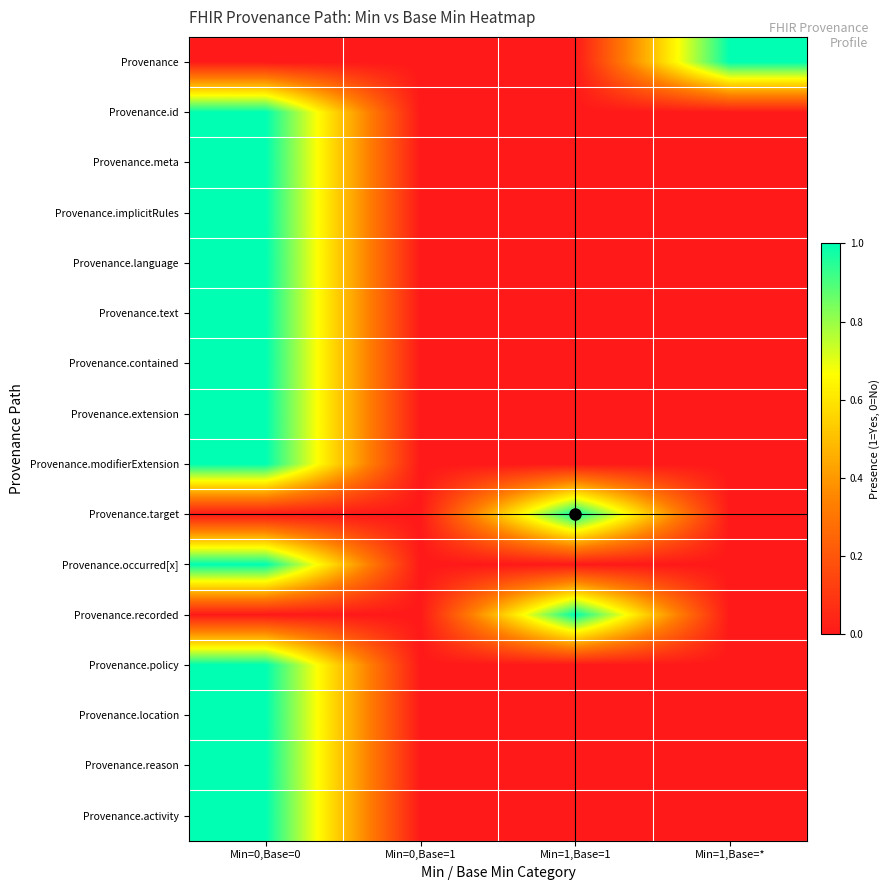

Reading left to right, transcribe all the data shown in this chart.

Provenance: Min=0,Base=0=0	Min=0,Base=1=0	Min=1,Base=1=0	Min=1,Base=*=1
Provenance.id: Min=0,Base=0=1	Min=0,Base=1=0	Min=1,Base=1=0	Min=1,Base=*=0
Provenance.meta: Min=0,Base=0=1	Min=0,Base=1=0	Min=1,Base=1=0	Min=1,Base=*=0
Provenance.implicitRules: Min=0,Base=0=1	Min=0,Base=1=0	Min=1,Base=1=0	Min=1,Base=*=0
Provenance.language: Min=0,Base=0=1	Min=0,Base=1=0	Min=1,Base=1=0	Min=1,Base=*=0
Provenance.text: Min=0,Base=0=1	Min=0,Base=1=0	Min=1,Base=1=0	Min=1,Base=*=0
Provenance.contained: Min=0,Base=0=1	Min=0,Base=1=0	Min=1,Base=1=0	Min=1,Base=*=0
Provenance.extension: Min=0,Base=0=1	Min=0,Base=1=0	Min=1,Base=1=0	Min=1,Base=*=0
Provenance.modifierExtension: Min=0,Base=0=1	Min=0,Base=1=0	Min=1,Base=1=0	Min=1,Base=*=0
Provenance.target: Min=0,Base=0=0	Min=0,Base=1=0	Min=1,Base=1=1	Min=1,Base=*=0
Provenance.occurred[x]: Min=0,Base=0=1	Min=0,Base=1=0	Min=1,Base=1=0	Min=1,Base=*=0
Provenance.recorded: Min=0,Base=0=0	Min=0,Base=1=0	Min=1,Base=1=1	Min=1,Base=*=0
Provenance.policy: Min=0,Base=0=1	Min=0,Base=1=0	Min=1,Base=1=0	Min=1,Base=*=0
Provenance.location: Min=0,Base=0=1	Min=0,Base=1=0	Min=1,Base=1=0	Min=1,Base=*=0
Provenance.reason: Min=0,Base=0=1	Min=0,Base=1=0	Min=1,Base=1=0	Min=1,Base=*=0
Provenance.activity: Min=0,Base=0=1	Min=0,Base=1=0	Min=1,Base=1=0	Min=1,Base=*=0